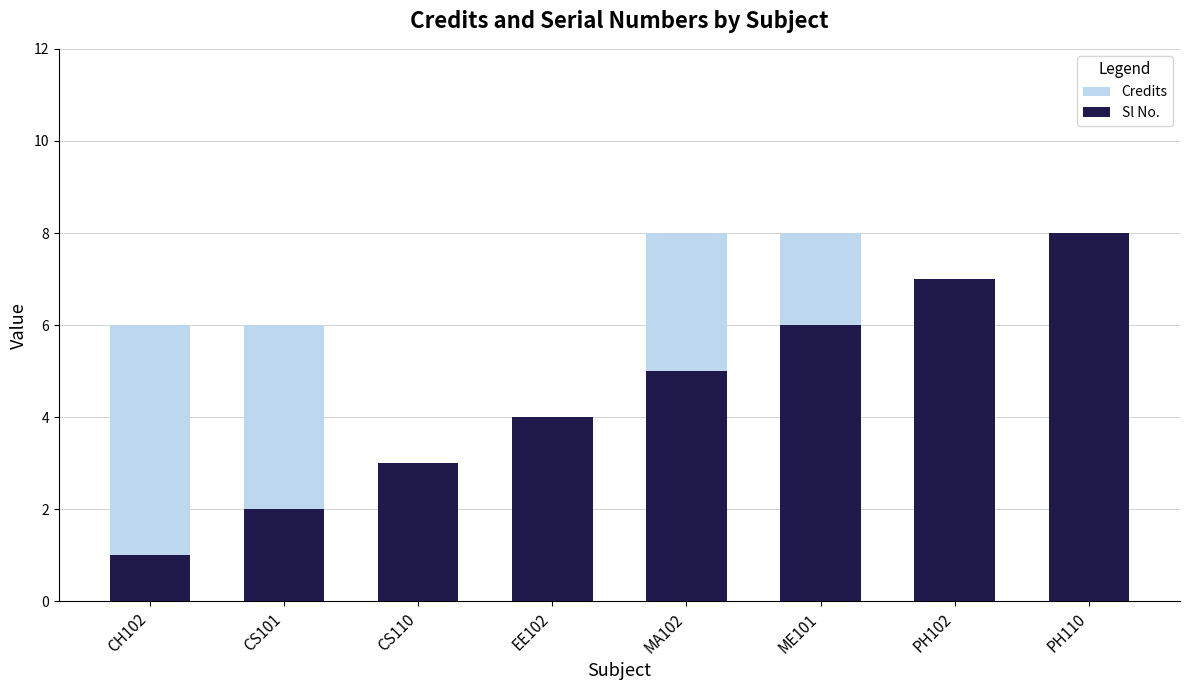

Does the chart contain any negative values?

No